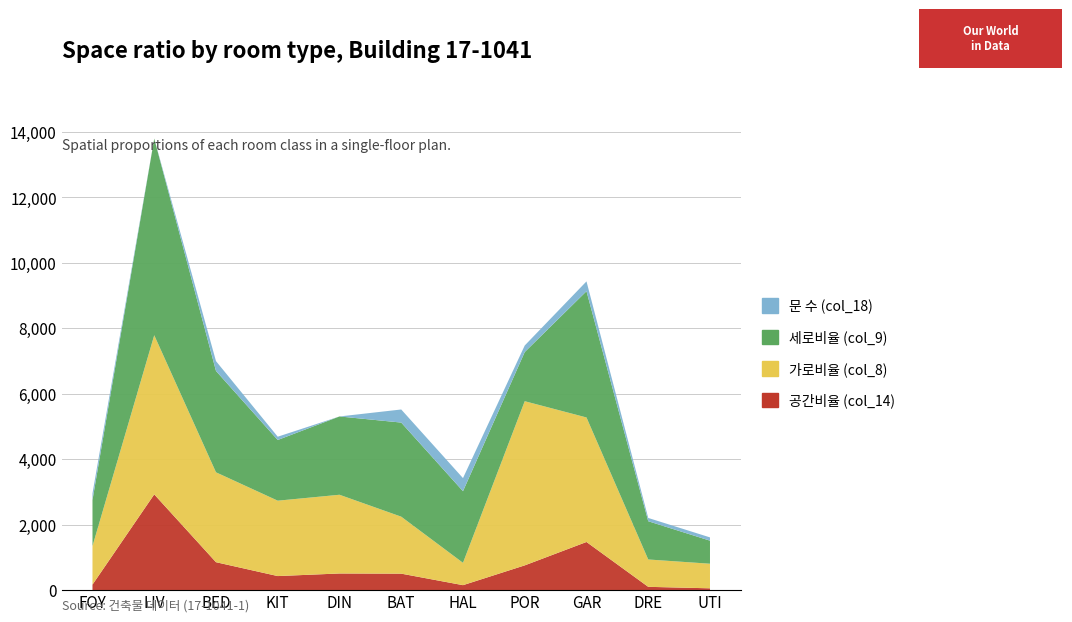

Reading left to right, extract all data points from this chart.

공간비율 (col_14): 0.0	0.3	0.1	0.0	0.1	0.1	0.0	0.1	0.1	0.0	0.0
가로비율 (col_8): 0.1	0.5	0.3	0.2	0.2	0.2	0.1	0.5	0.4	0.1	0.1
세로비율 (col_9): 0.1	0.6	0.3	0.2	0.2	0.3	0.2	0.2	0.4	0.1	0.1
문 수 (col_18): 0.0	0.0	0.0	0.0	0.0	0.0	0.0	0.0	0.0	0.0	0.0